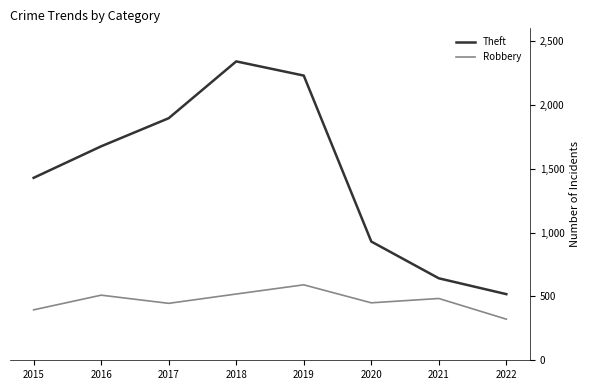

True or false: Robbery has more than 1 interior local peaks.

True